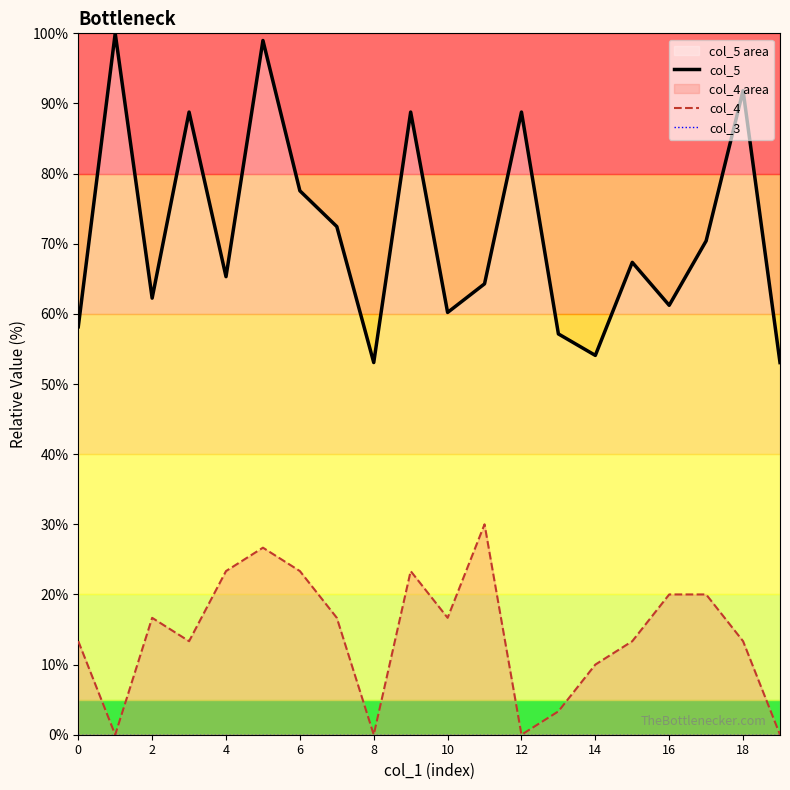

Which series has the largest total across all categories?

col_5